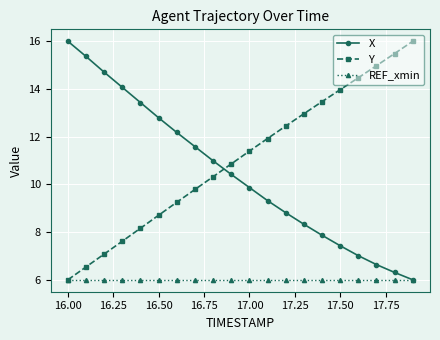

What is the value of the X point at the 4th from the left?

14.1